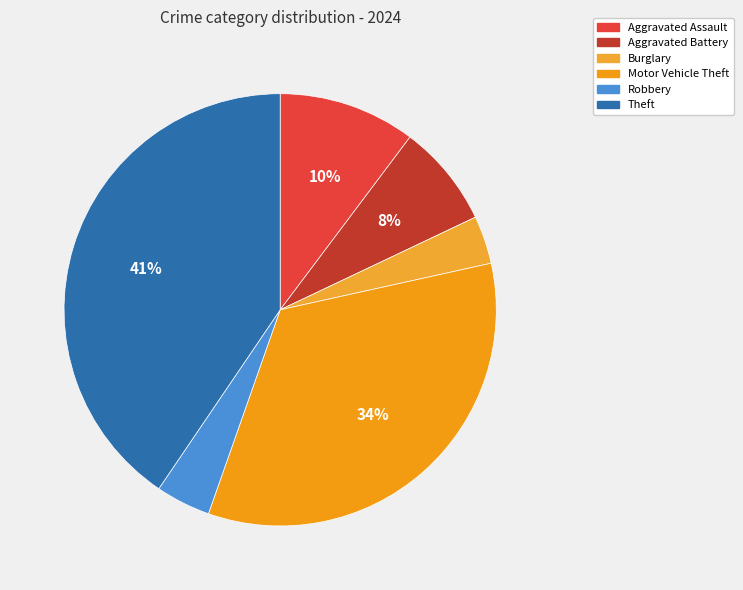

True or false: Aggravated Battery accounts for 8% of the total.

True